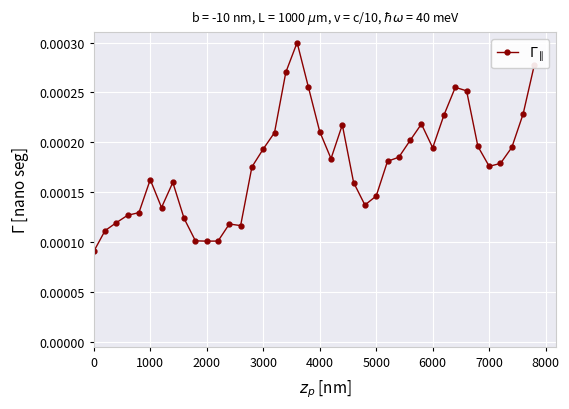

Count the number of data series in this chart.

1